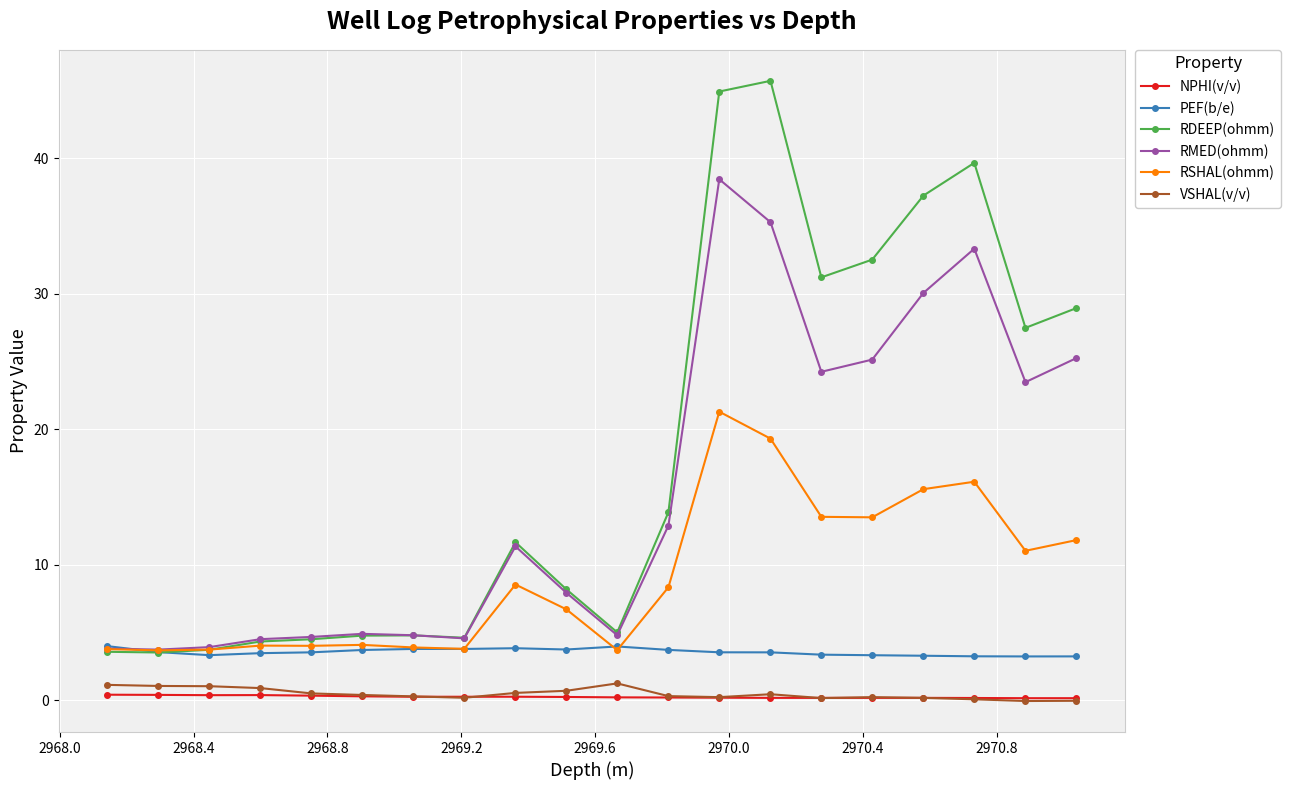

True or false: RDEEP(ohmm) and VSHAL(v/v) intersect in this chart.

False